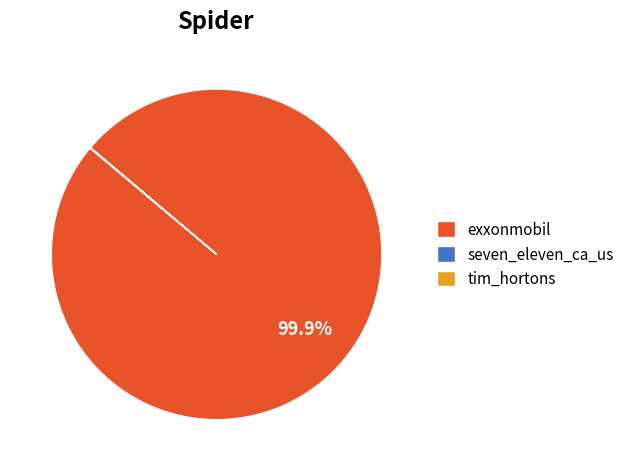

What is the majority slice?

exxonmobil